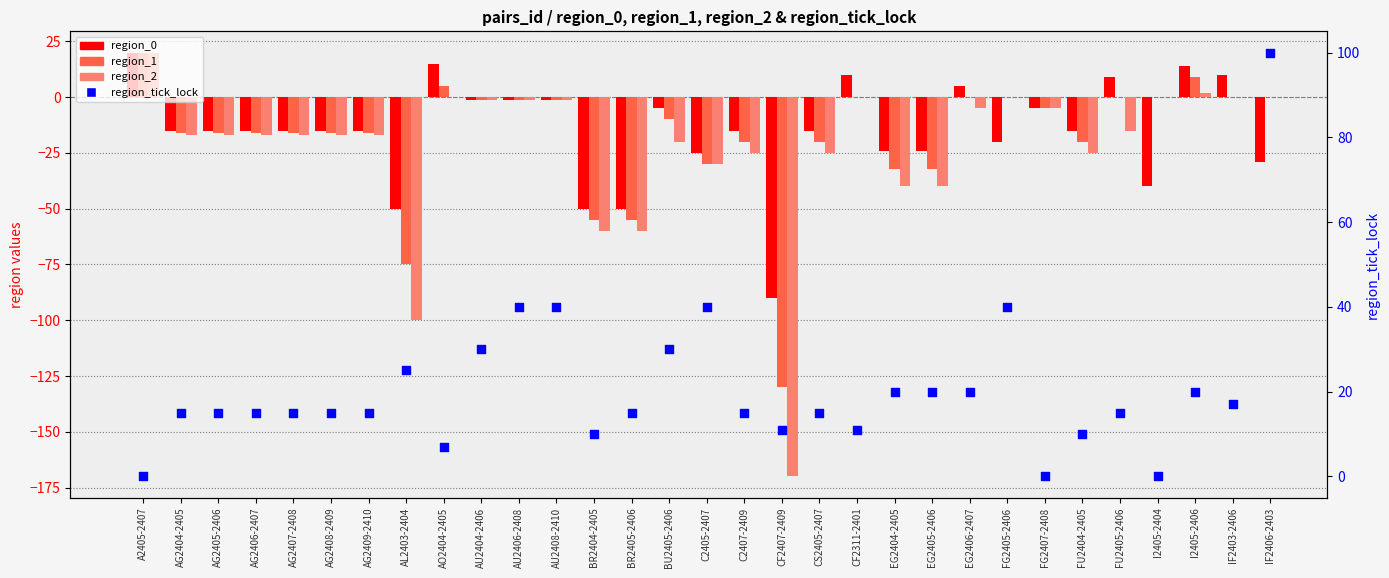

Which series reaches the maximum Y coordinate?

region_tick_lock